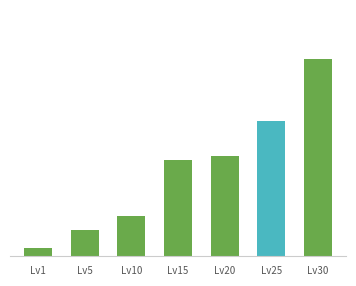

How many data points are less than 116?

3